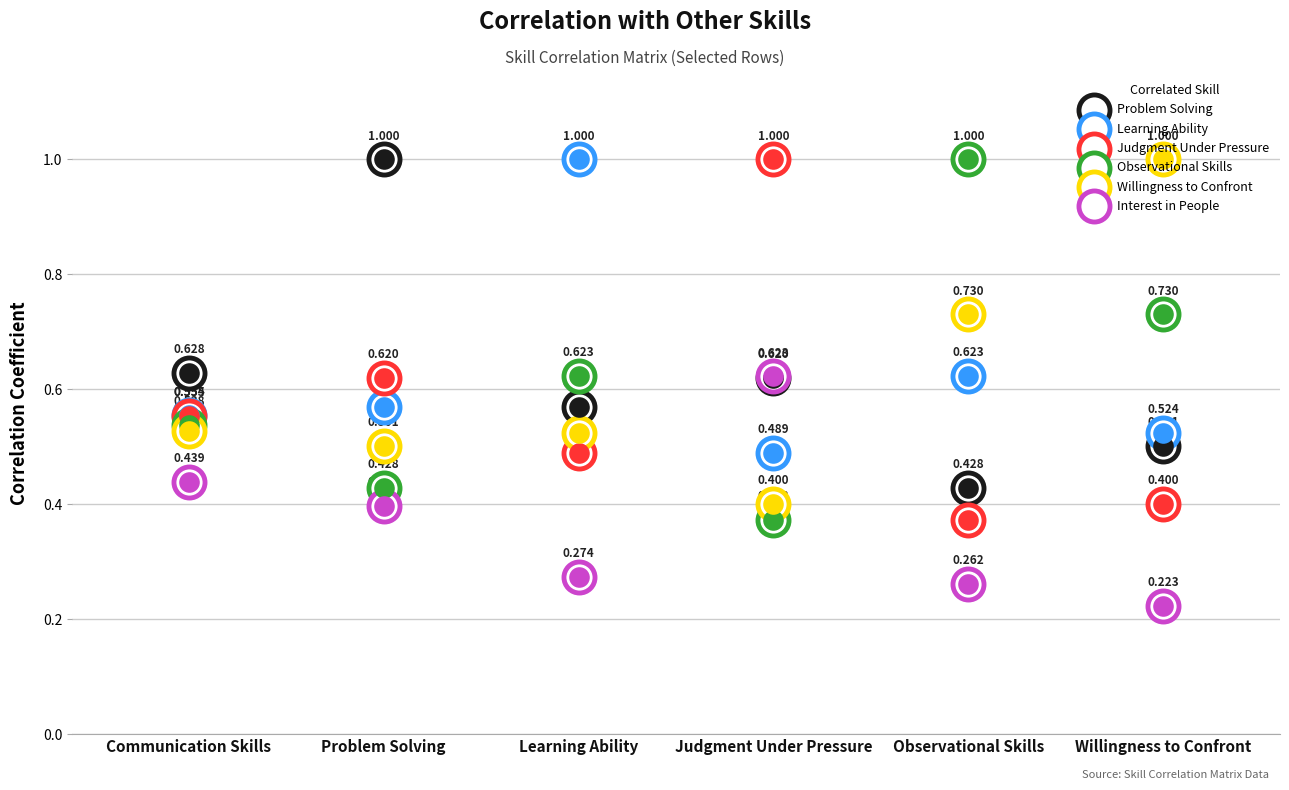

At how many categories does at least one series exceed 0?

6